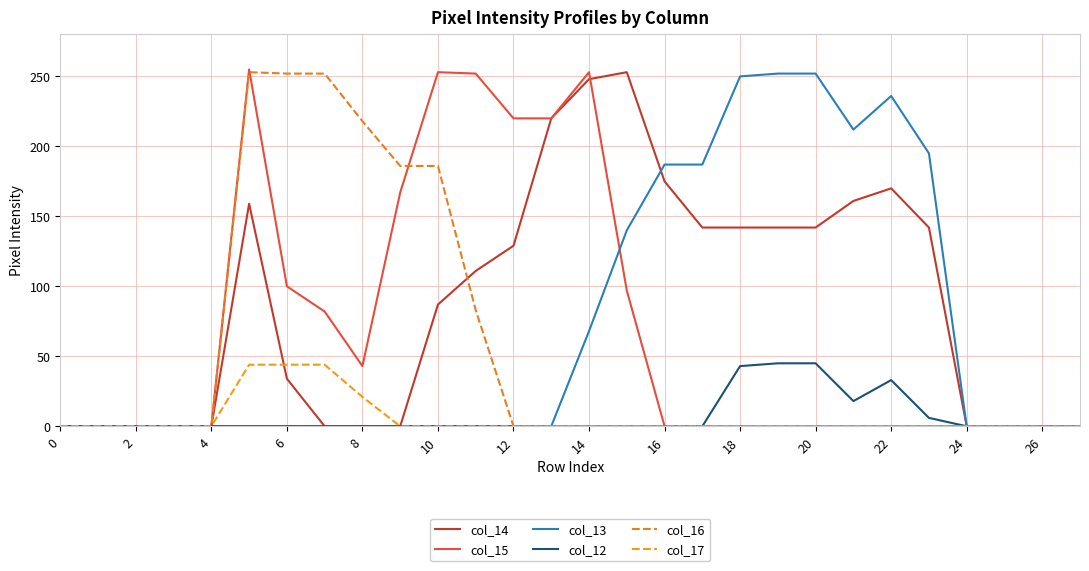

What is the difference between the maximum and second lowest values in the col_17 series?

44